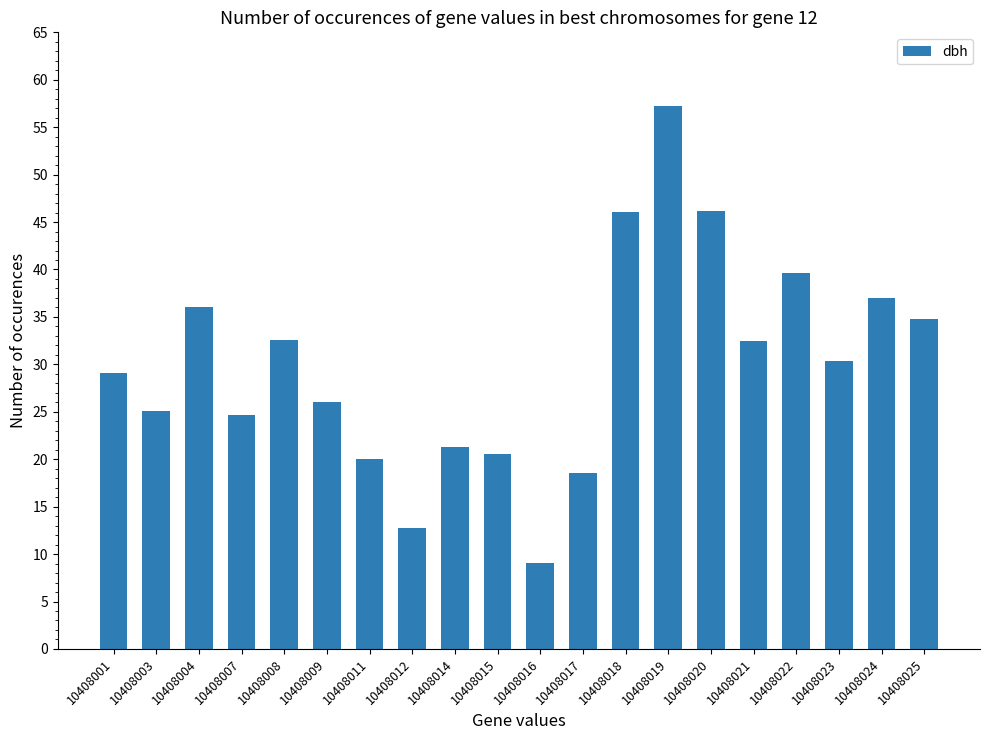

What is the difference between the maximum and minimum values?

48.2